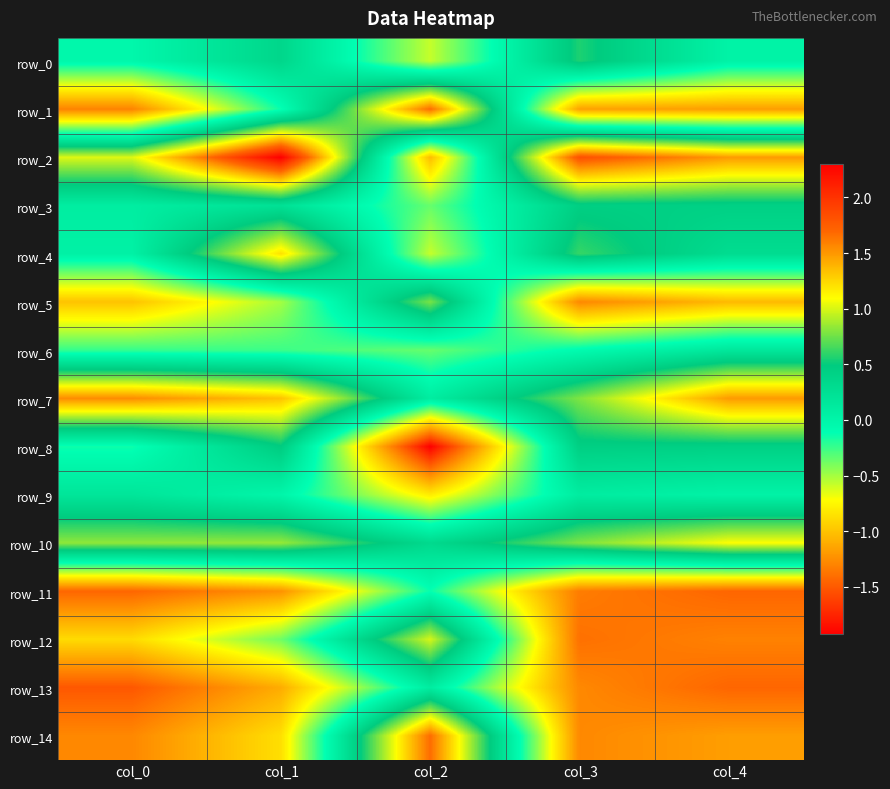

How many categories are shown in the chart?

5